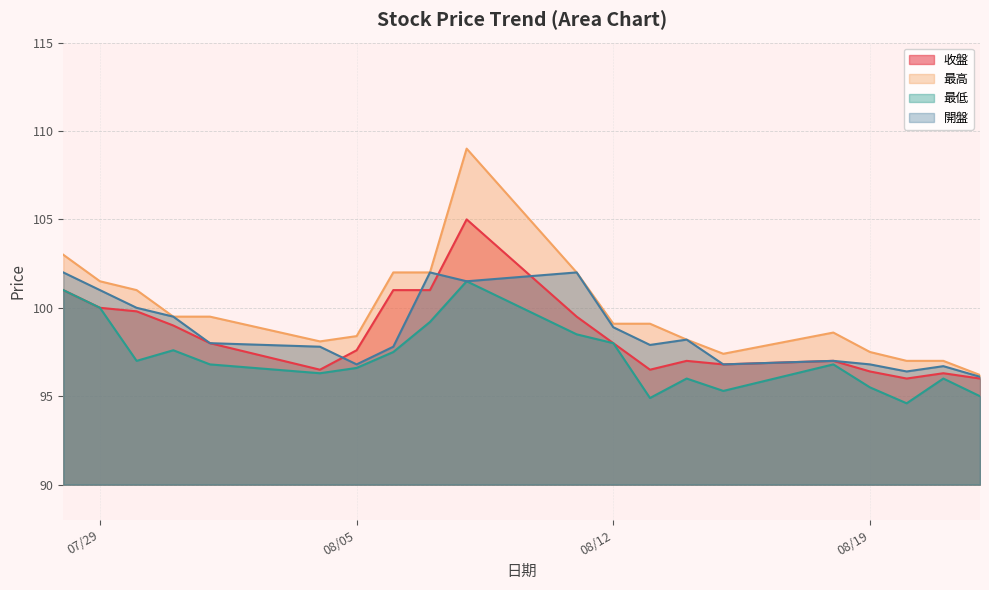

What is the difference between the maximum and minimum values in the 最低 series?

6.9